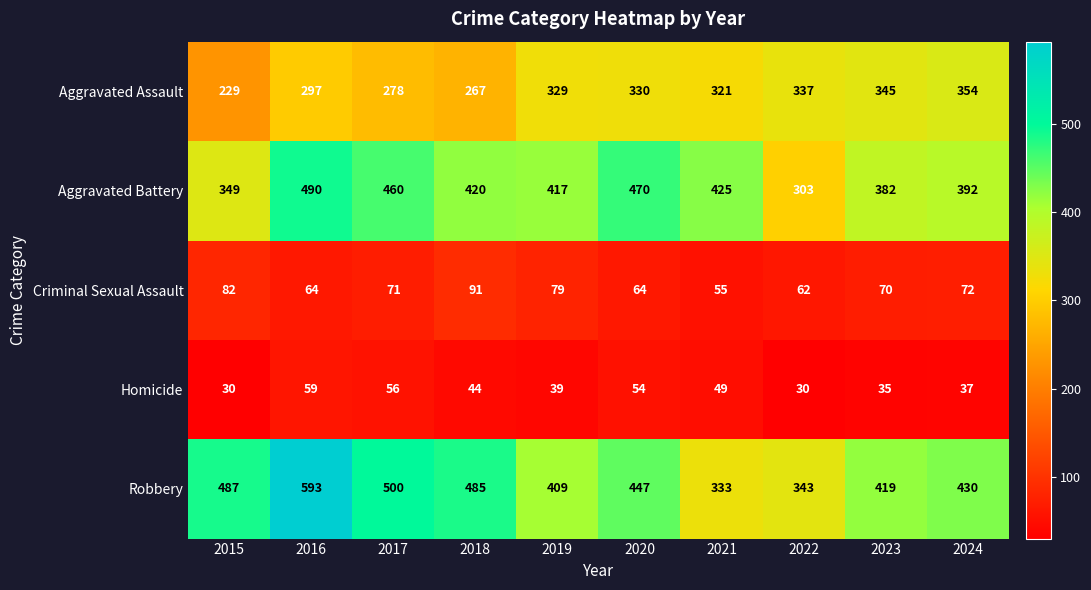

What is the minimum value shown in the chart?

30